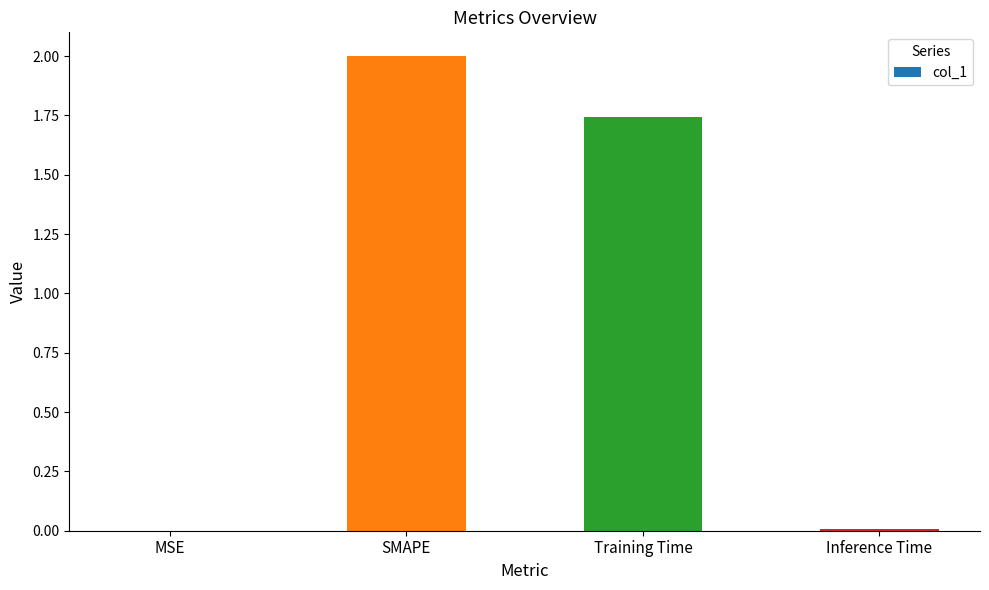

At which category does the chart reach its peak across all series?

SMAPE